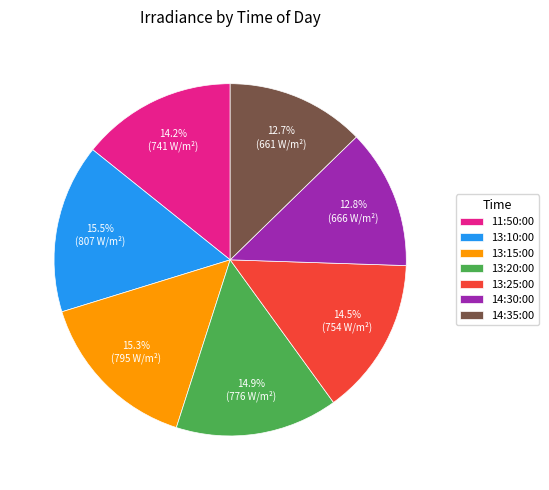

Combined, what portion of the pie is 11:50:00 and 13:15:00?

29.5%